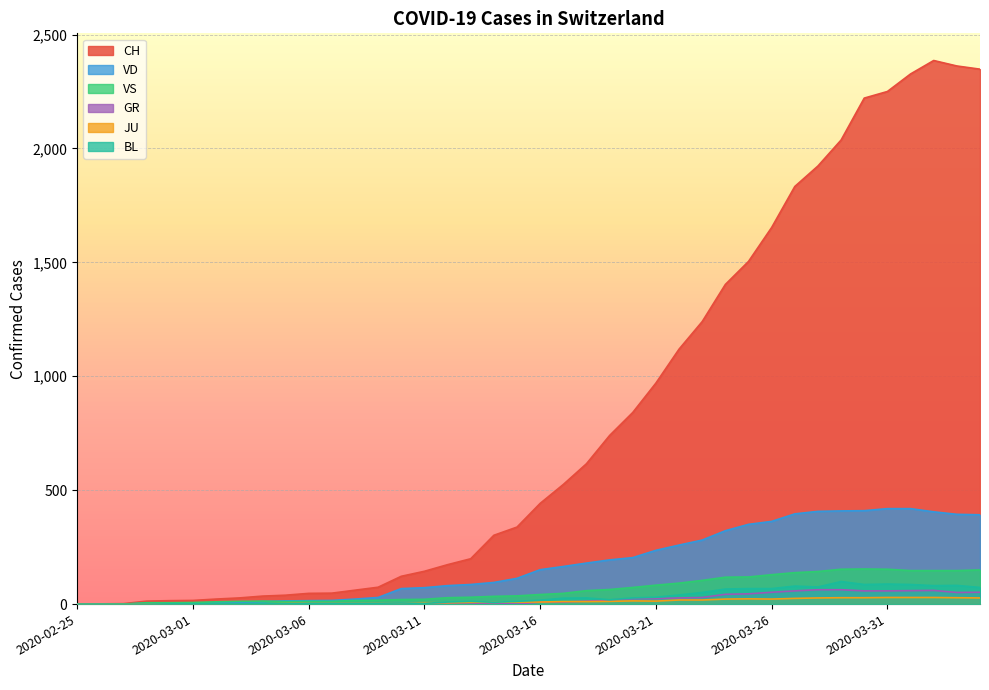

Between which two adjacent categories do VS and VD first intersect?

2020-03-04 and 2020-03-05